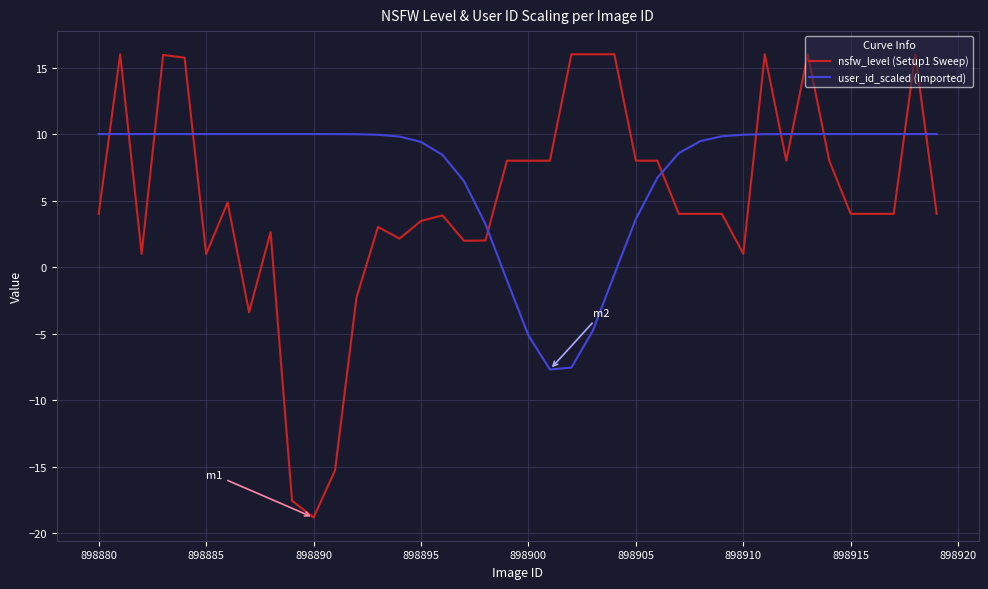

Which series ends up on top after the final intersection of user_id_scaled (Imported) and nsfw_level (Setup1 Sweep)?

user_id_scaled (Imported)